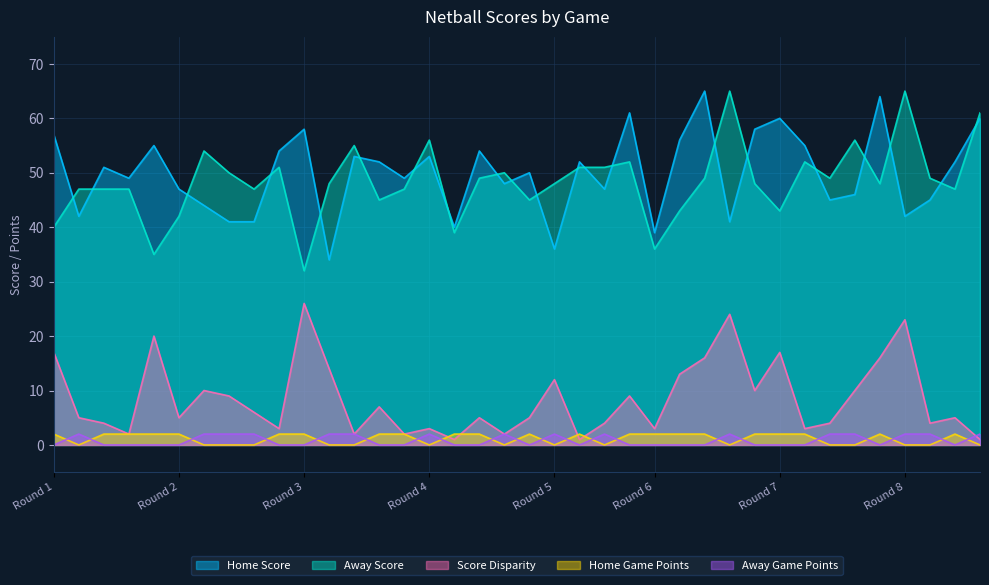

What is the difference between the second highest and minimum values in the Home Score series?

30